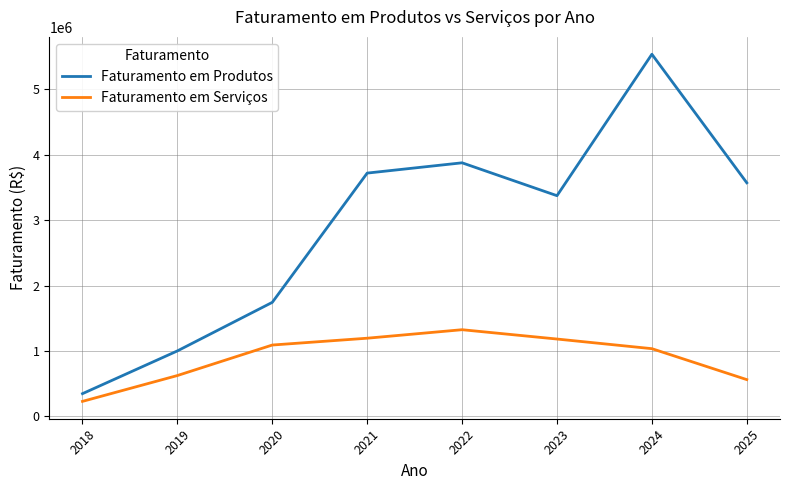

True or false: Faturamento em Produtos and Faturamento em Serviços cross at least once.

False